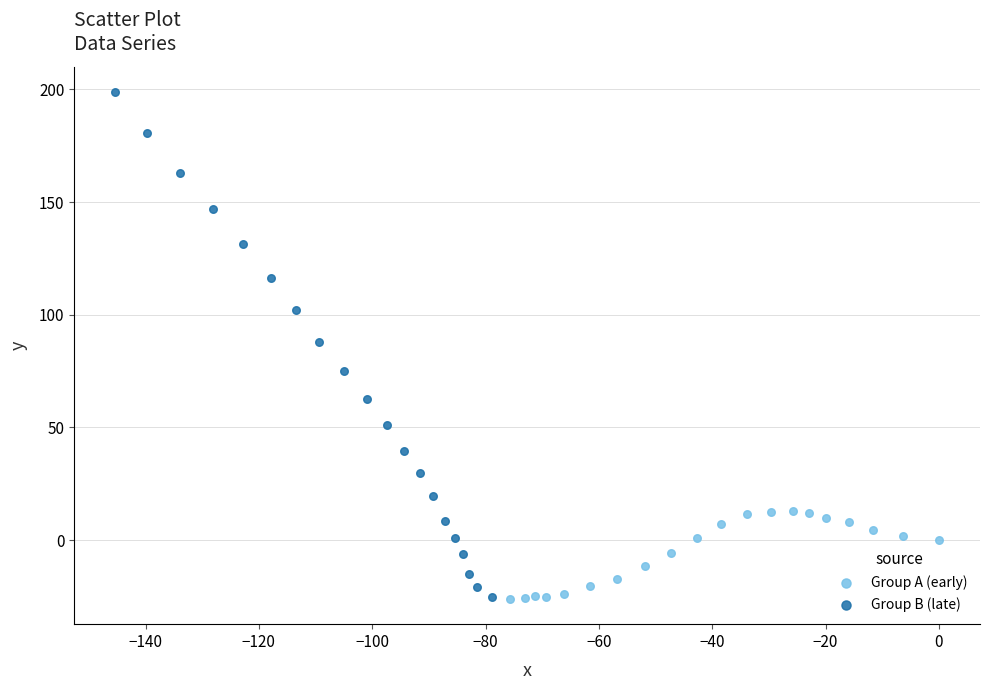

Which series contains the highest Y value?

Group B (late)